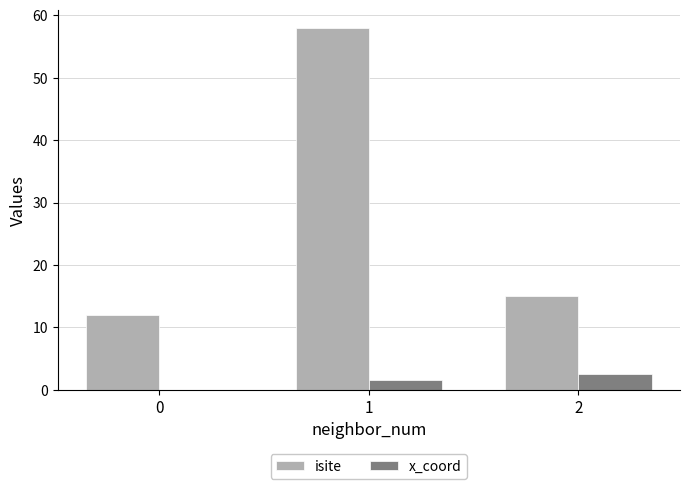

Where does the x_coord series first go above 1?

1